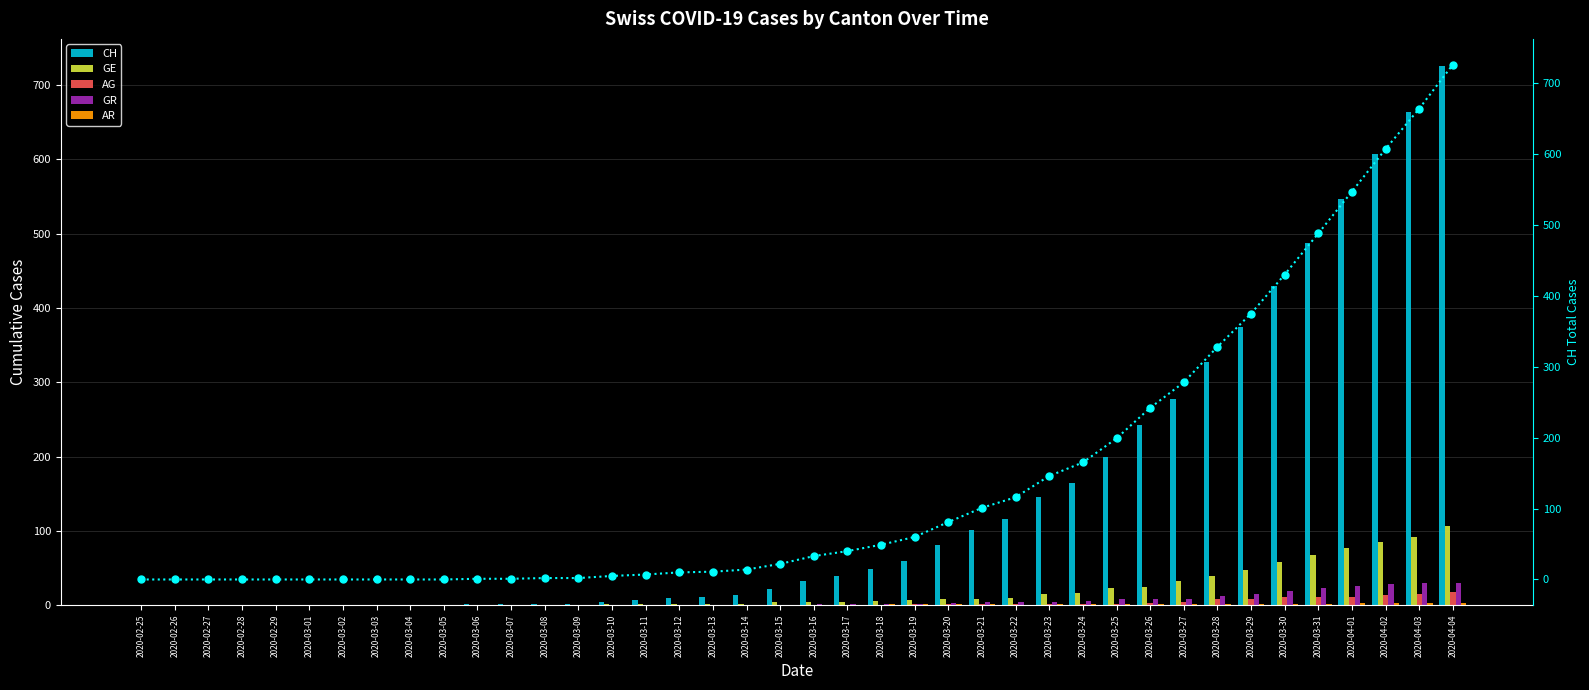

How many groups of bars are there?

40